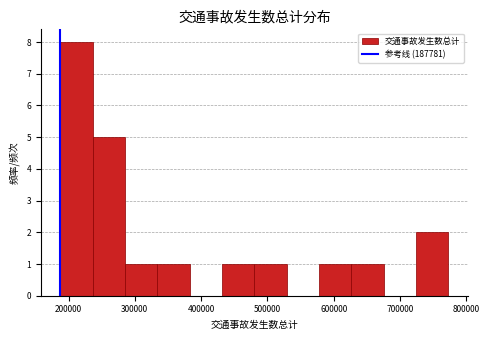

Reading left to right, list every bar in this chart as the range it spans on the x-axis followed by its height. Neither the bar edges nor the heights are printed on the chart, so give them approximately, as read against the axes.

190000 to 240000: 8
240000 to 290000: 5
290000 to 330000: 1
330000 to 380000: 1
380000 to 430000: 0
430000 to 480000: 1
480000 to 530000: 1
530000 to 580000: 0
580000 to 630000: 1
630000 to 680000: 1
680000 to 720000: 0
720000 to 770000: 2